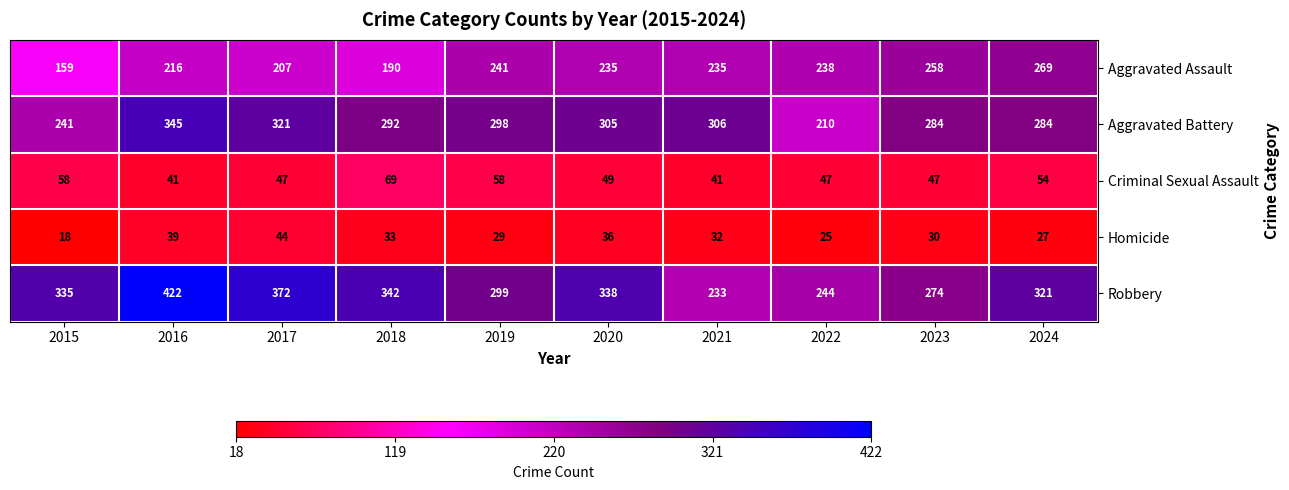

What is the total value across all series at 2024?

955